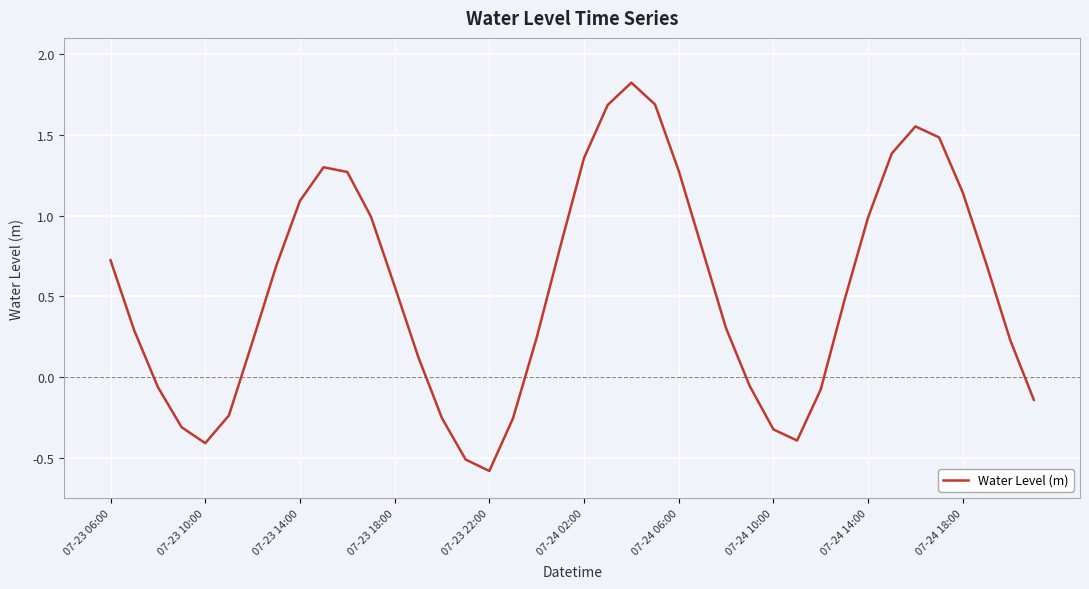

What is the greatest value displayed?

1.8